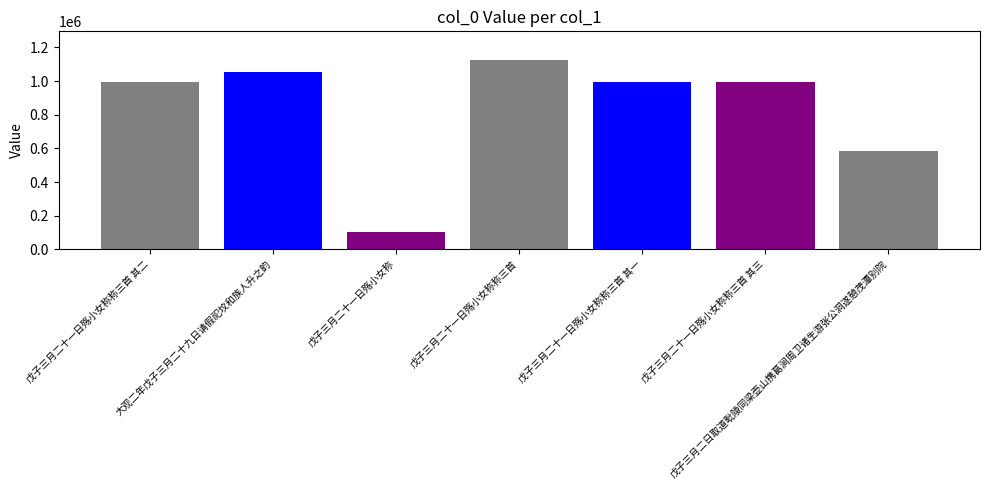

What is the value of the 6th bar from the left?

991892